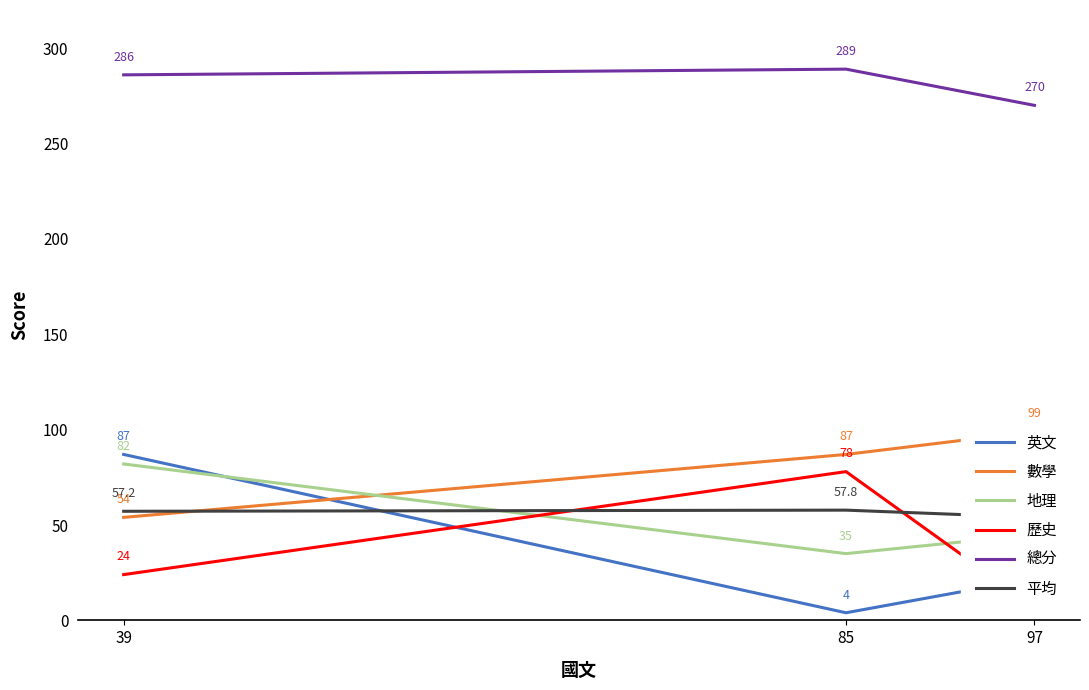

What are all the series names shown in the legend?

英文, 數學, 地理, 歷史, 總分, 平均